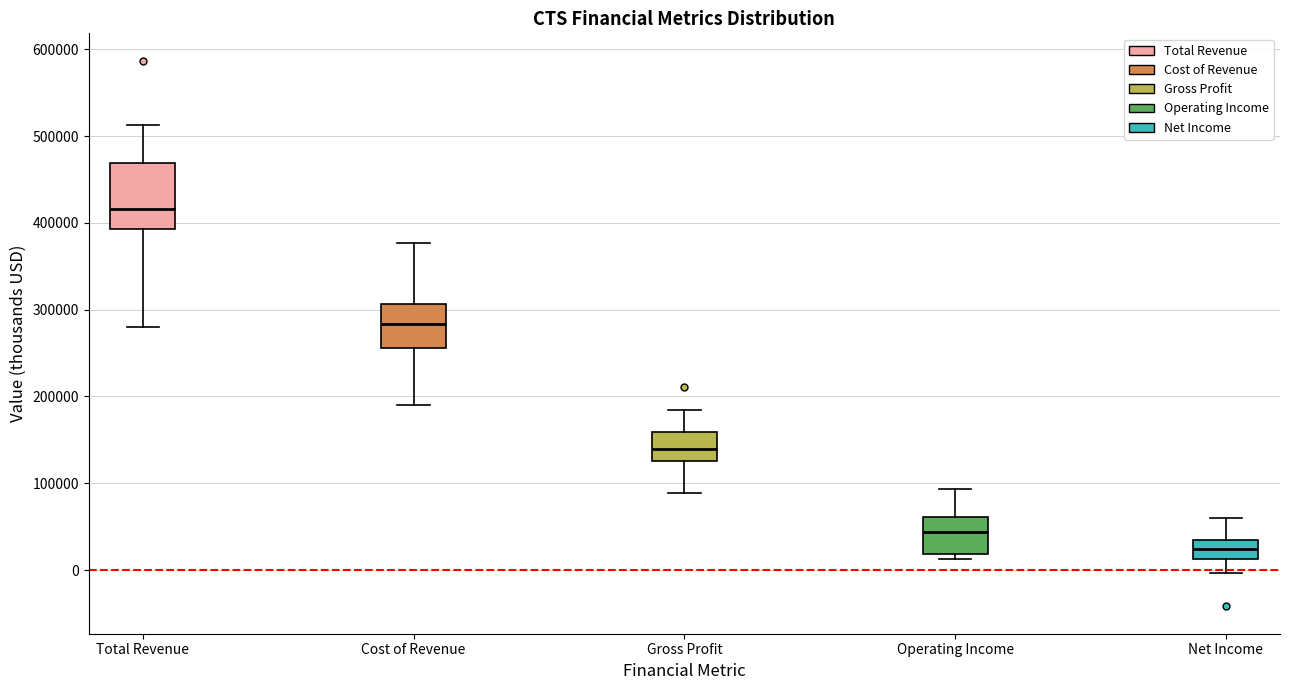

Which box's median line is the highest?

Total Revenue